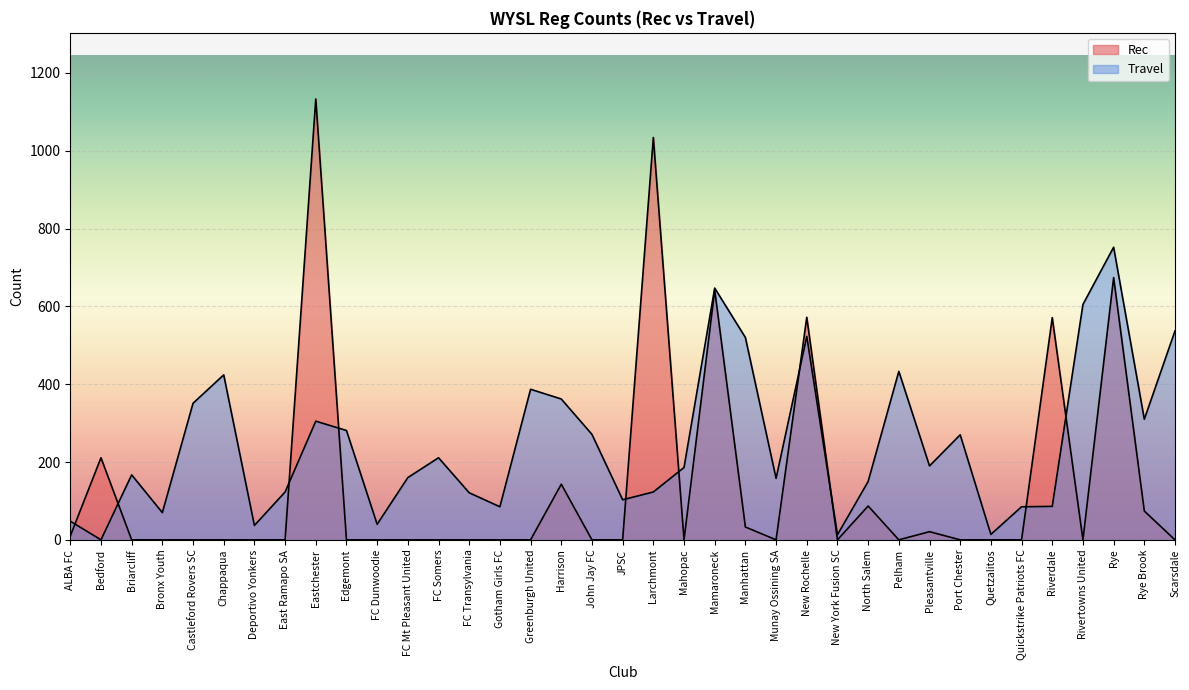

What is the total value across all series at New York Fusion SC?

13